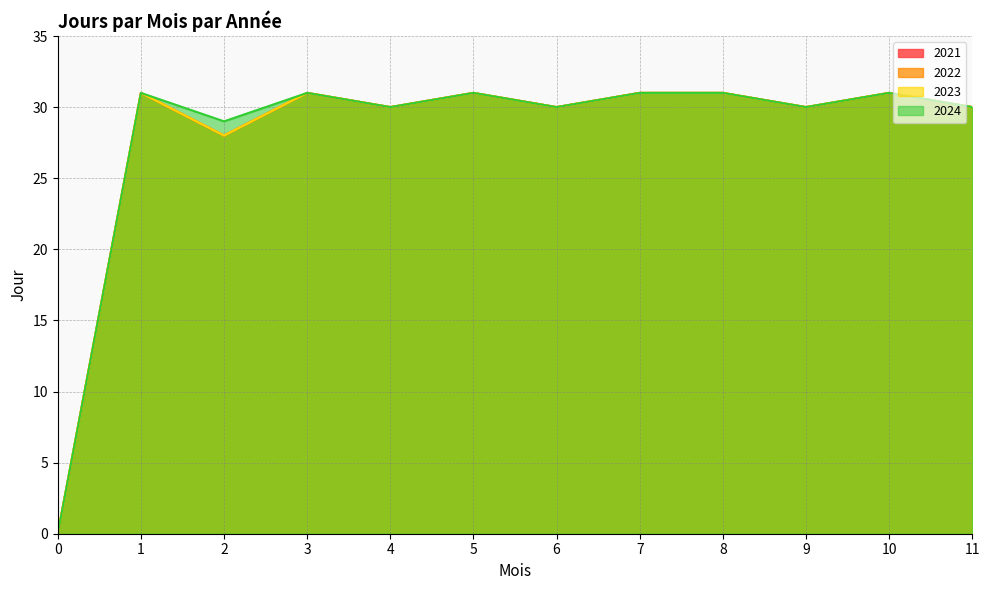

What is the difference between the maximum and second lowest values in the 2021 series?

3